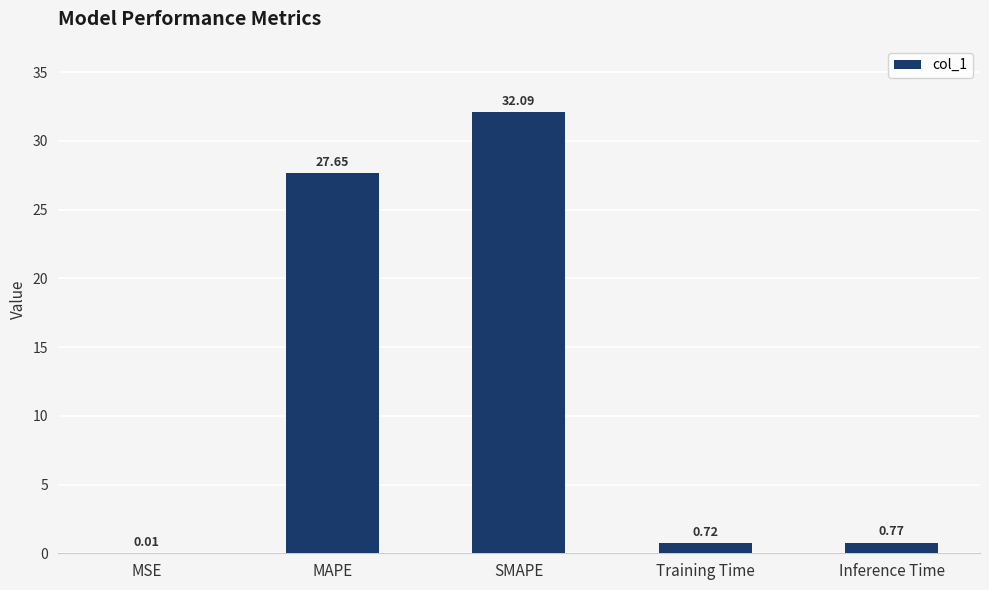

Which has a higher value, MSE or Training Time?

Training Time